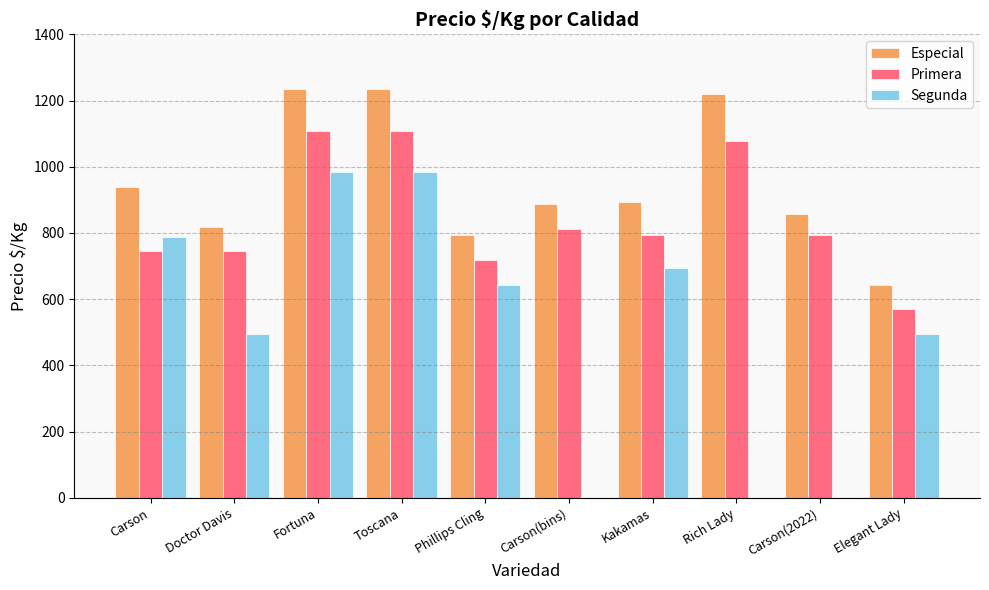

What is the total value across all series at Rich Lady?

2297